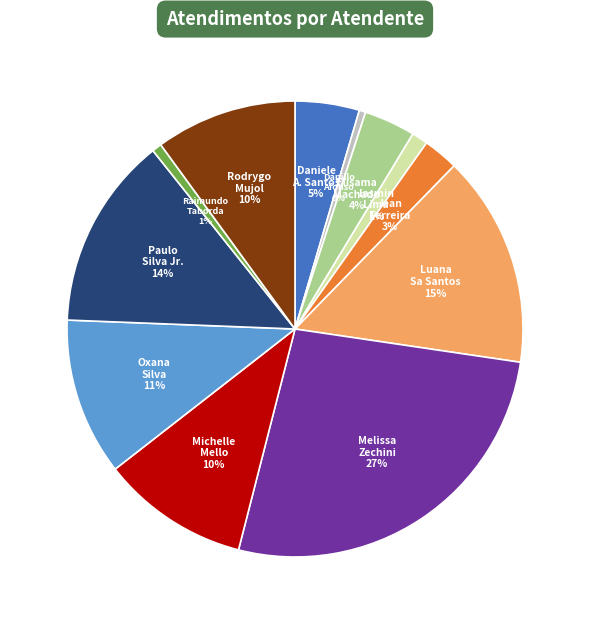

To the nearest percent, what is the average slice percentage?

8%